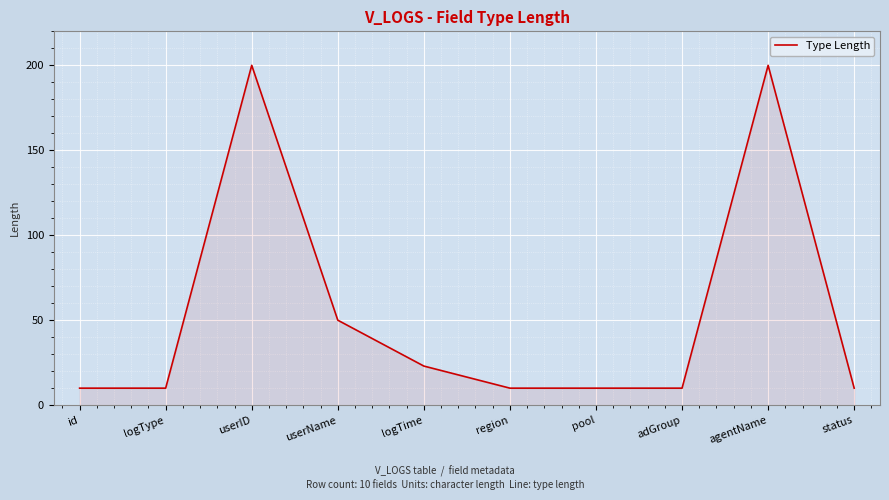

What is the smallest value displayed?

10